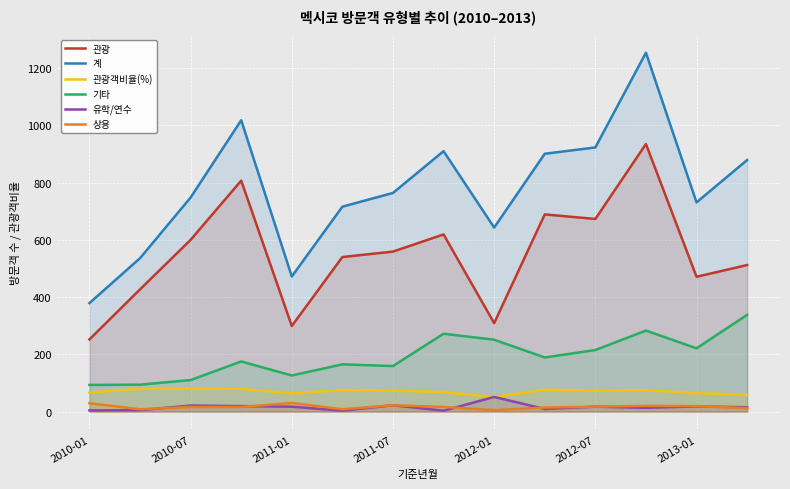

In 유학/연수, how many points are lower than both neighbors (excluding endpoints)?

4